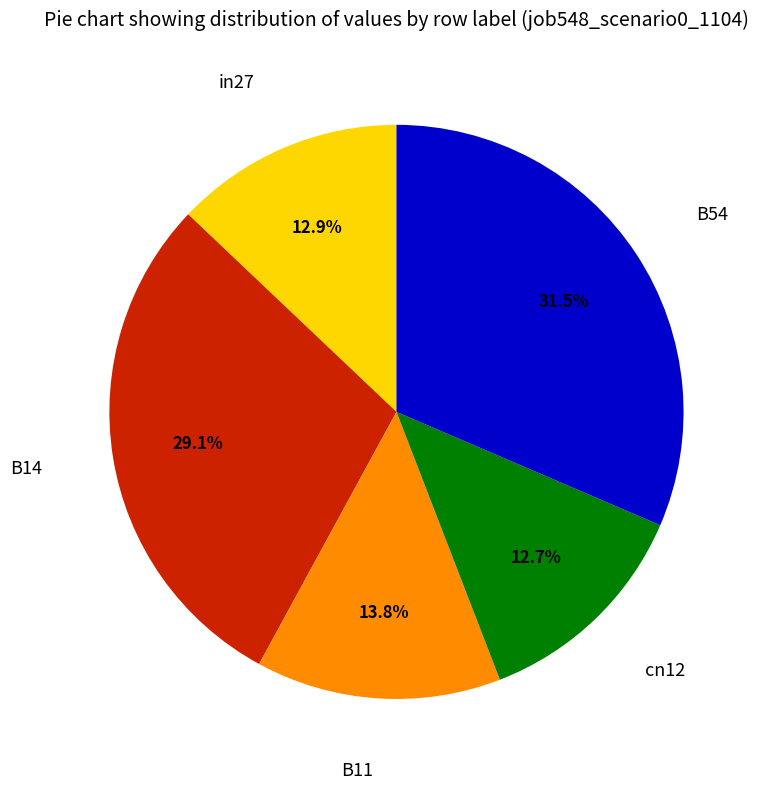

Does any single category account for the majority?

No